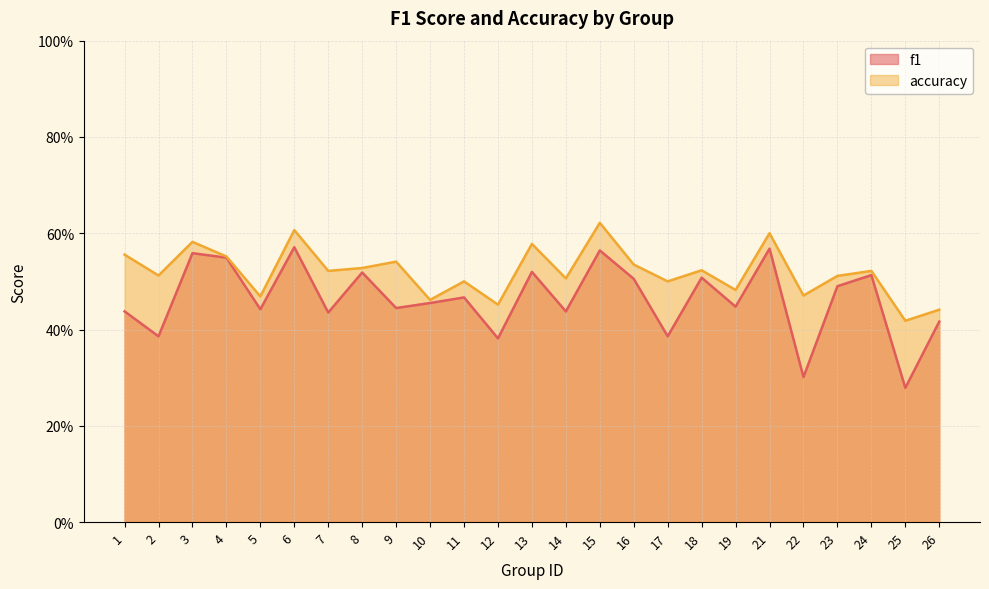

What is the total value across all series at 22?

0.8